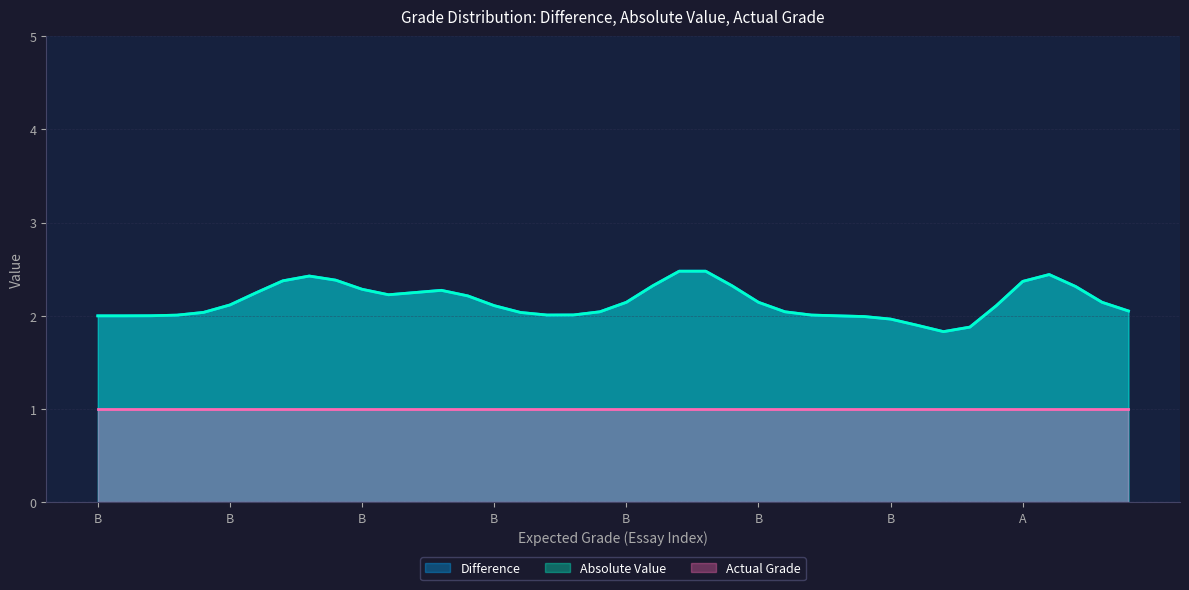

What is the minimum value shown in the chart?

1